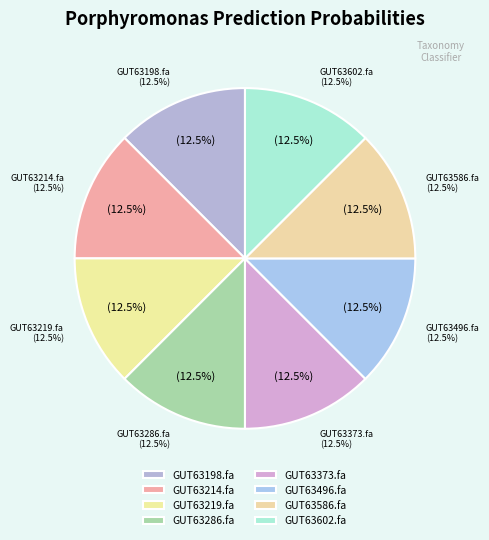

True or false: even_MAG-GUT63496.fa accounts for 13% of the total.

True